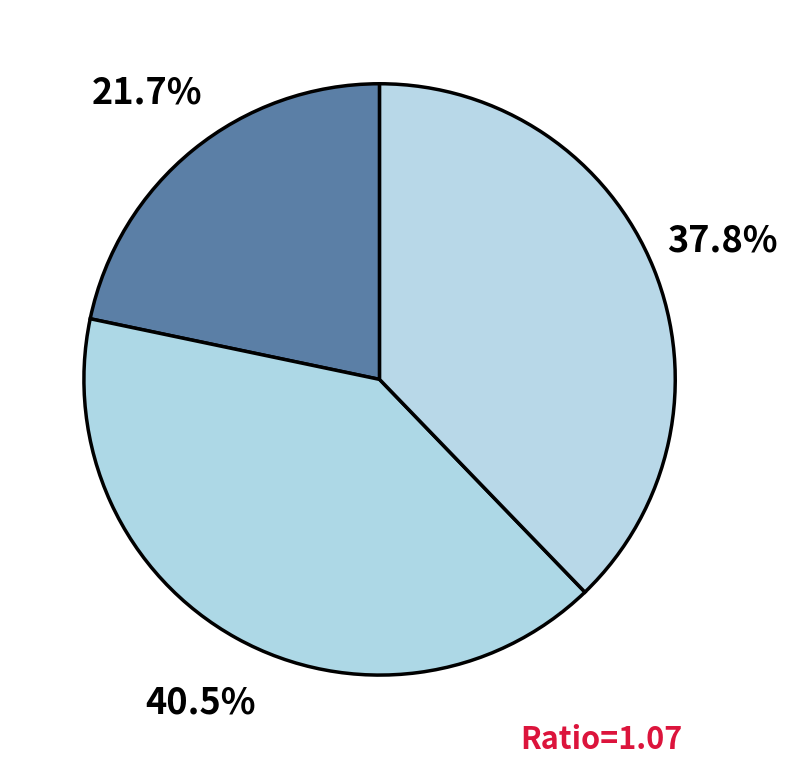

How many slices are in this pie chart?

3